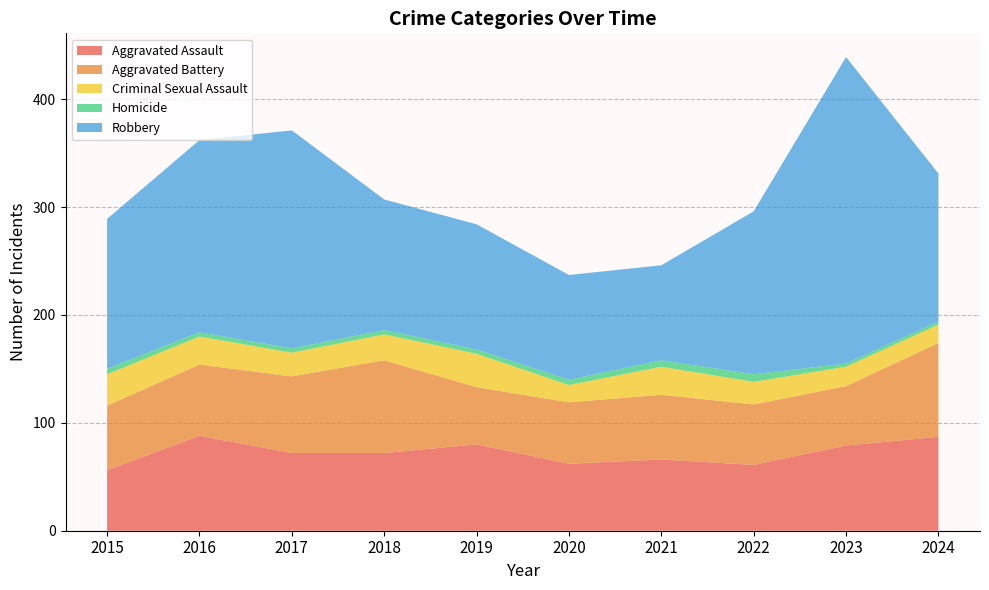

Reading left to right, list all the values displayed in this chart.

Aggravated Assault: 2015=56	2016=88	2017=72	2018=72	2019=80	2020=62	2021=66	2022=61	2023=79	2024=87
Aggravated Battery: 2015=60	2016=66	2017=71	2018=86	2019=53	2020=57	2021=60	2022=56	2023=55	2024=87
Criminal Sexual Assault: 2015=29	2016=26	2017=22	2018=24	2019=31	2020=16	2021=26	2022=21	2023=18	2024=17
Homicide: 2015=5	2016=4	2017=4	2018=4	2019=4	2020=5	2021=6	2022=7	2023=3	2024=3
Robbery: 2015=139	2016=178	2017=202	2018=121	2019=116	2020=97	2021=88	2022=151	2023=284	2024=137